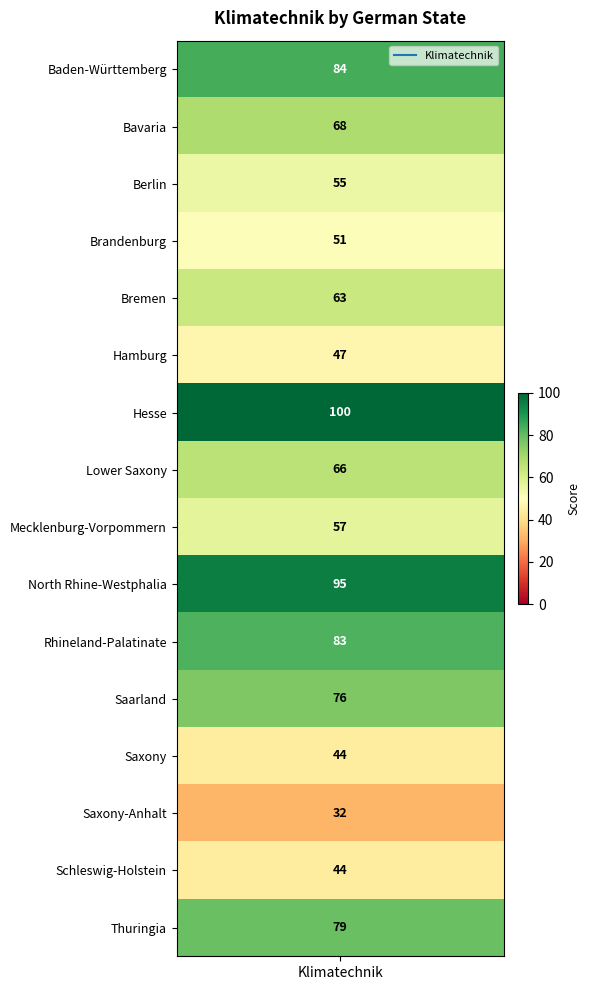

What is the difference between the values at Hamburg and Baden-Württemberg?

37